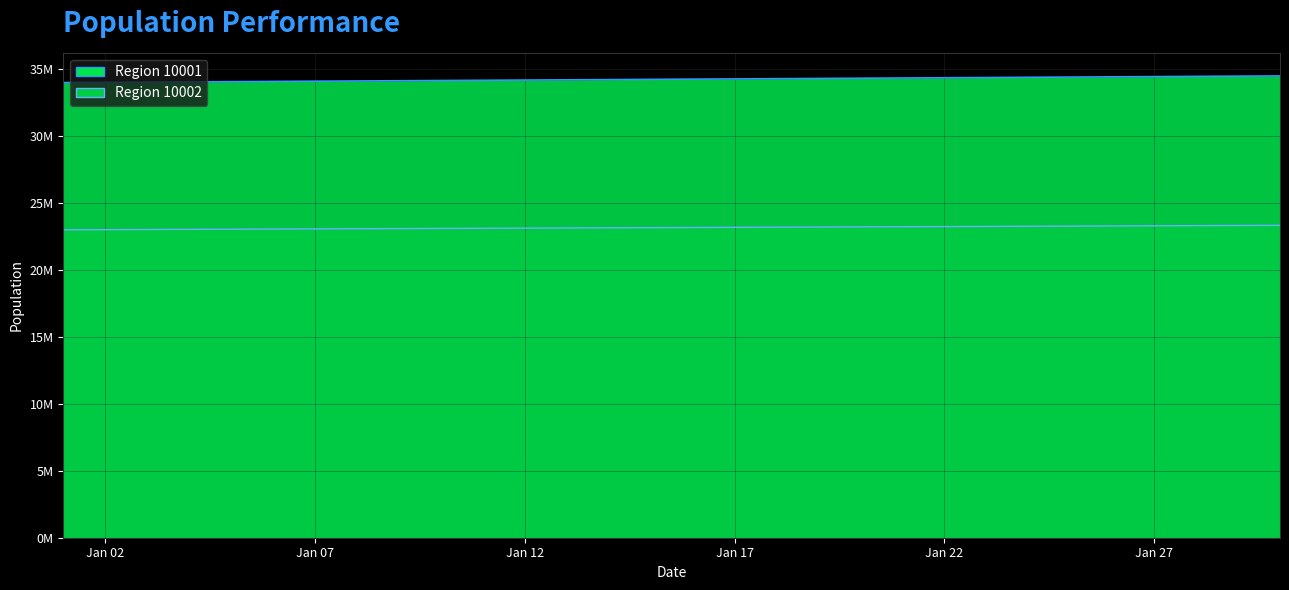

Which category has the lowest value in the Region 10002 series?

2022-01-01